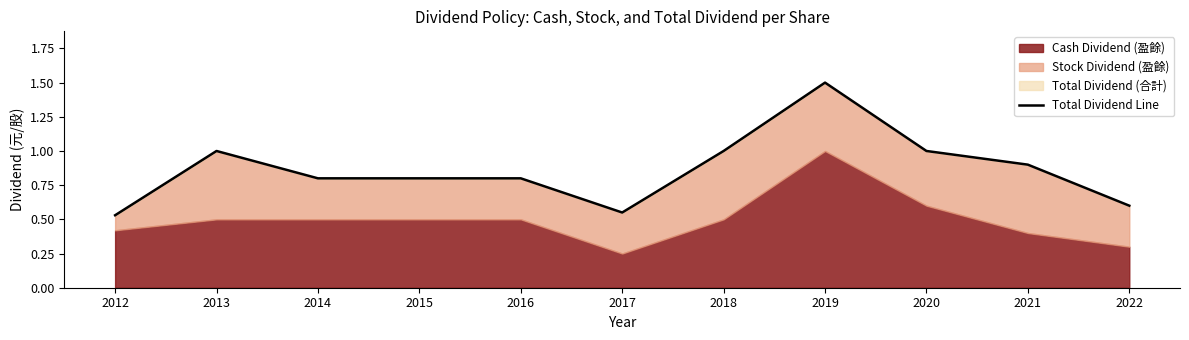

The value at 2017 is 0.3. True or false?

False